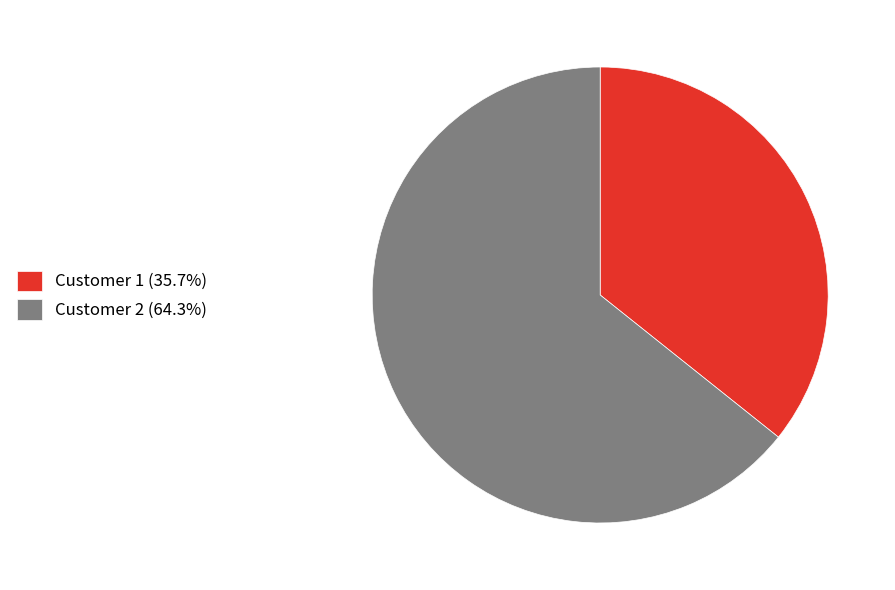

Which slice is the largest?

Customer 2